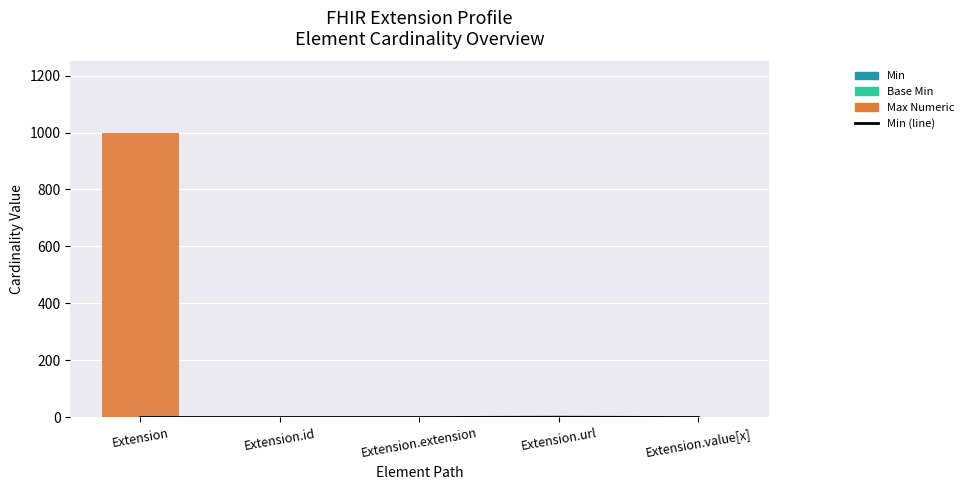

What are all the series names shown in the legend?

Min (line), Min, Base Min, Max_numeric